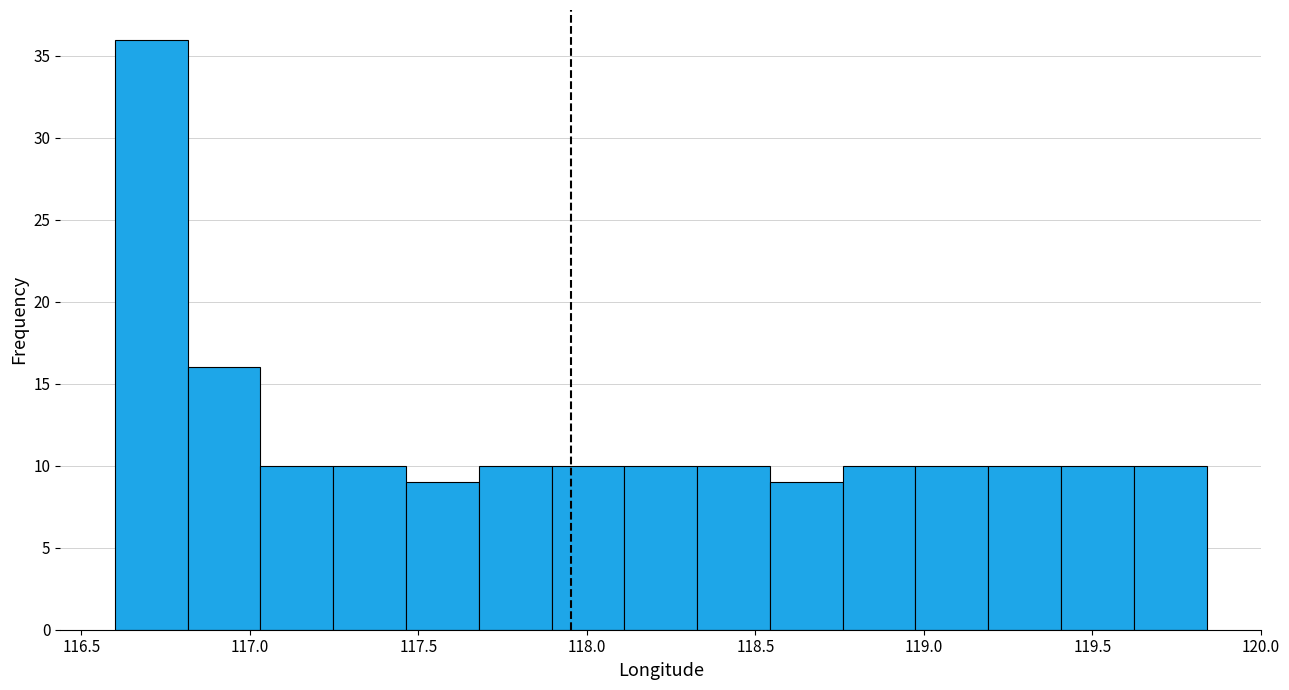

Reading left to right, list every bar in this chart as the range it spans on the x-axis followed by its height. Neither the bar edges nor the heights are printed on the chart, so give them approximately, as read against the axes.

116.60 to 116.80: 36
116.80 to 117.05: 16
117.05 to 117.25: 10
117.25 to 117.45: 10
117.45 to 117.70: 9
117.70 to 117.90: 10
117.90 to 118.10: 10
118.10 to 118.35: 10
118.35 to 118.55: 10
118.55 to 118.75: 9
118.75 to 119.00: 10
119.00 to 119.20: 10
119.20 to 119.40: 10
119.40 to 119.60: 10
119.60 to 119.85: 10